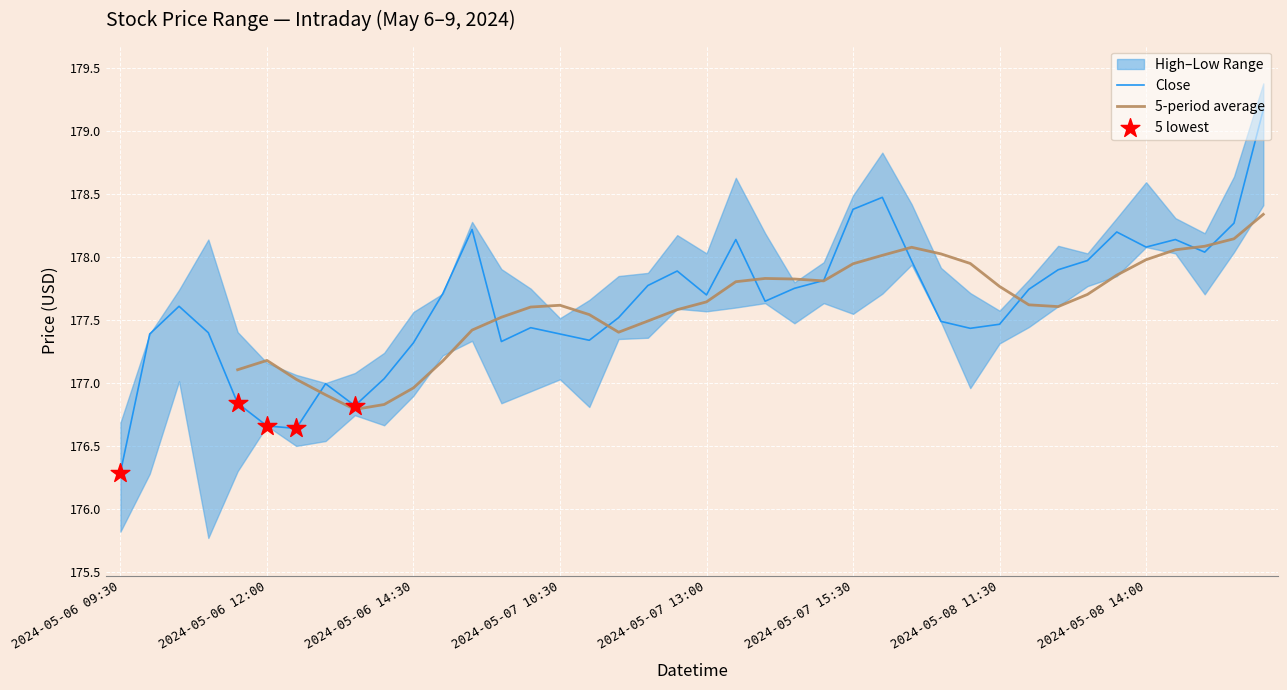

Which category has the lowest value in the Close series?

2024-05-06 09:30